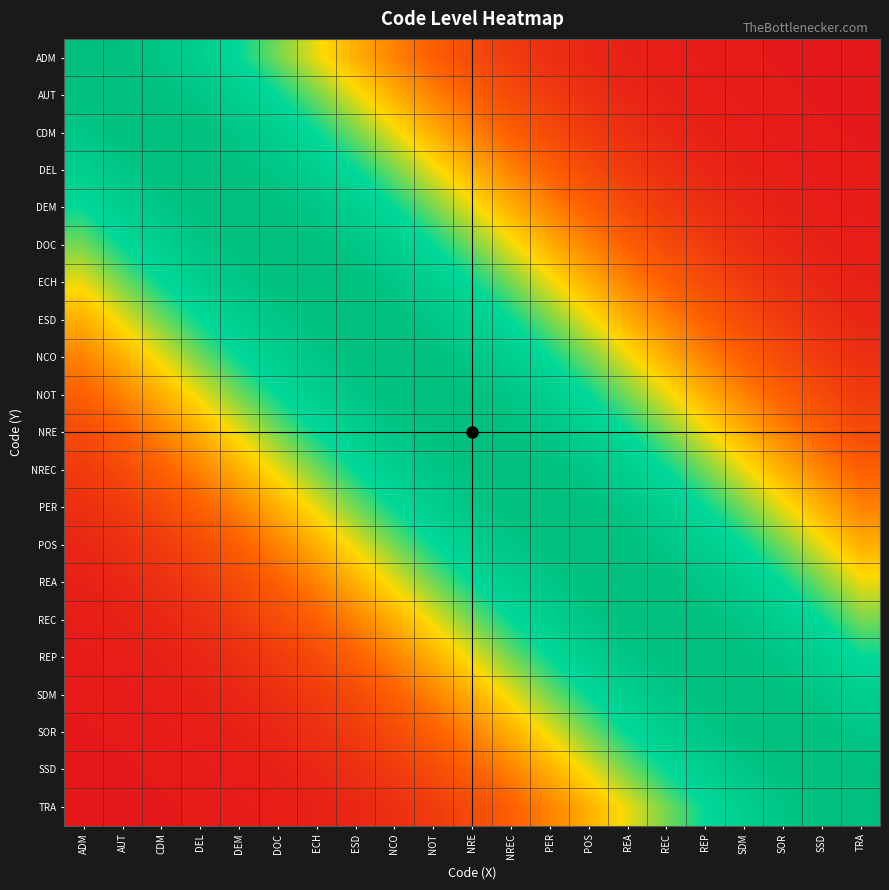

Reading left to right, extract all data points from this chart.

ADM: ADM=1.0	AUT=1.0	CDM=0.9	DEL=0.8	DEM=0.7	DOC=0.6	ECH=0.5	ESD=0.4	NCO=0.3	NOT=0.2	NRE=0.2	NREC=0.1	PER=0.1	POS=0.0	REA=0.0	REC=0.0	REP=0.0	SDM=0.0	SOR=0.0	SSD=0.0	TRA=0.0
AUT: ADM=1.0	AUT=1.0	CDM=1.0	DEL=0.9	DEM=0.8	DOC=0.7	ECH=0.6	ESD=0.5	NCO=0.4	NOT=0.3	NRE=0.2	NREC=0.2	PER=0.1	POS=0.1	REA=0.0	REC=0.0	REP=0.0	SDM=0.0	SOR=0.0	SSD=0.0	TRA=0.0
CDM: ADM=0.9	AUT=1.0	CDM=1.0	DEL=1.0	DEM=0.9	DOC=0.8	ECH=0.7	ESD=0.6	NCO=0.5	NOT=0.4	NRE=0.3	NREC=0.2	PER=0.2	POS=0.1	REA=0.1	REC=0.0	REP=0.0	SDM=0.0	SOR=0.0	SSD=0.0	TRA=0.0
DEL: ADM=0.8	AUT=0.9	CDM=1.0	DEL=1.0	DEM=1.0	DOC=0.9	ECH=0.8	ESD=0.7	NCO=0.6	NOT=0.5	NRE=0.4	NREC=0.3	PER=0.2	POS=0.2	REA=0.1	REC=0.1	REP=0.0	SDM=0.0	SOR=0.0	SSD=0.0	TRA=0.0
DEM: ADM=0.7	AUT=0.8	CDM=0.9	DEL=1.0	DEM=1.0	DOC=1.0	ECH=0.9	ESD=0.8	NCO=0.7	NOT=0.6	NRE=0.5	NREC=0.4	PER=0.3	POS=0.2	REA=0.2	REC=0.1	REP=0.1	SDM=0.0	SOR=0.0	SSD=0.0	TRA=0.0
DOC: ADM=0.6	AUT=0.7	CDM=0.8	DEL=0.9	DEM=1.0	DOC=1.0	ECH=1.0	ESD=0.9	NCO=0.8	NOT=0.7	NRE=0.6	NREC=0.5	PER=0.4	POS=0.3	REA=0.2	REC=0.2	REP=0.1	SDM=0.1	SOR=0.0	SSD=0.0	TRA=0.0
ECH: ADM=0.5	AUT=0.6	CDM=0.7	DEL=0.8	DEM=0.9	DOC=1.0	ECH=1.0	ESD=1.0	NCO=0.9	NOT=0.8	NRE=0.7	NREC=0.6	PER=0.5	POS=0.4	REA=0.3	REC=0.2	REP=0.2	SDM=0.1	SOR=0.1	SSD=0.0	TRA=0.0
ESD: ADM=0.4	AUT=0.5	CDM=0.6	DEL=0.7	DEM=0.8	DOC=0.9	ECH=1.0	ESD=1.0	NCO=1.0	NOT=0.9	NRE=0.8	NREC=0.7	PER=0.6	POS=0.5	REA=0.4	REC=0.3	REP=0.2	SDM=0.2	SOR=0.1	SSD=0.1	TRA=0.0
NCO: ADM=0.3	AUT=0.4	CDM=0.5	DEL=0.6	DEM=0.7	DOC=0.8	ECH=0.9	ESD=1.0	NCO=1.0	NOT=1.0	NRE=0.9	NREC=0.8	PER=0.7	POS=0.6	REA=0.5	REC=0.4	REP=0.3	SDM=0.2	SOR=0.2	SSD=0.1	TRA=0.1
NOT: ADM=0.2	AUT=0.3	CDM=0.4	DEL=0.5	DEM=0.6	DOC=0.7	ECH=0.8	ESD=0.9	NCO=1.0	NOT=1.0	NRE=1.0	NREC=0.9	PER=0.8	POS=0.7	REA=0.6	REC=0.5	REP=0.4	SDM=0.3	SOR=0.2	SSD=0.2	TRA=0.1
NRE: ADM=0.2	AUT=0.2	CDM=0.3	DEL=0.4	DEM=0.5	DOC=0.6	ECH=0.7	ESD=0.8	NCO=0.9	NOT=1.0	NRE=1.0	NREC=1.0	PER=0.9	POS=0.8	REA=0.7	REC=0.6	REP=0.5	SDM=0.4	SOR=0.3	SSD=0.2	TRA=0.2
NREC: ADM=0.1	AUT=0.2	CDM=0.2	DEL=0.3	DEM=0.4	DOC=0.5	ECH=0.6	ESD=0.7	NCO=0.8	NOT=0.9	NRE=1.0	NREC=1.0	PER=1.0	POS=0.9	REA=0.8	REC=0.7	REP=0.6	SDM=0.5	SOR=0.4	SSD=0.3	TRA=0.2
PER: ADM=0.1	AUT=0.1	CDM=0.2	DEL=0.2	DEM=0.3	DOC=0.4	ECH=0.5	ESD=0.6	NCO=0.7	NOT=0.8	NRE=0.9	NREC=1.0	PER=1.0	POS=1.0	REA=0.9	REC=0.8	REP=0.7	SDM=0.6	SOR=0.5	SSD=0.4	TRA=0.3
POS: ADM=0.0	AUT=0.1	CDM=0.1	DEL=0.2	DEM=0.2	DOC=0.3	ECH=0.4	ESD=0.5	NCO=0.6	NOT=0.7	NRE=0.8	NREC=0.9	PER=1.0	POS=1.0	REA=1.0	REC=0.9	REP=0.8	SDM=0.7	SOR=0.6	SSD=0.5	TRA=0.4
REA: ADM=0.0	AUT=0.0	CDM=0.1	DEL=0.1	DEM=0.2	DOC=0.2	ECH=0.3	ESD=0.4	NCO=0.5	NOT=0.6	NRE=0.7	NREC=0.8	PER=0.9	POS=1.0	REA=1.0	REC=1.0	REP=0.9	SDM=0.8	SOR=0.7	SSD=0.6	TRA=0.5
REC: ADM=0.0	AUT=0.0	CDM=0.0	DEL=0.1	DEM=0.1	DOC=0.2	ECH=0.2	ESD=0.3	NCO=0.4	NOT=0.5	NRE=0.6	NREC=0.7	PER=0.8	POS=0.9	REA=1.0	REC=1.0	REP=1.0	SDM=0.9	SOR=0.8	SSD=0.7	TRA=0.6
REP: ADM=0.0	AUT=0.0	CDM=0.0	DEL=0.0	DEM=0.1	DOC=0.1	ECH=0.2	ESD=0.2	NCO=0.3	NOT=0.4	NRE=0.5	NREC=0.6	PER=0.7	POS=0.8	REA=0.9	REC=1.0	REP=1.0	SDM=1.0	SOR=0.9	SSD=0.8	TRA=0.7
SDM: ADM=0.0	AUT=0.0	CDM=0.0	DEL=0.0	DEM=0.0	DOC=0.1	ECH=0.1	ESD=0.2	NCO=0.2	NOT=0.3	NRE=0.4	NREC=0.5	PER=0.6	POS=0.7	REA=0.8	REC=0.9	REP=1.0	SDM=1.0	SOR=1.0	SSD=0.9	TRA=0.8
SOR: ADM=0.0	AUT=0.0	CDM=0.0	DEL=0.0	DEM=0.0	DOC=0.0	ECH=0.1	ESD=0.1	NCO=0.2	NOT=0.2	NRE=0.3	NREC=0.4	PER=0.5	POS=0.6	REA=0.7	REC=0.8	REP=0.9	SDM=1.0	SOR=1.0	SSD=1.0	TRA=0.9
SSD: ADM=0.0	AUT=0.0	CDM=0.0	DEL=0.0	DEM=0.0	DOC=0.0	ECH=0.0	ESD=0.1	NCO=0.1	NOT=0.2	NRE=0.2	NREC=0.3	PER=0.4	POS=0.5	REA=0.6	REC=0.7	REP=0.8	SDM=0.9	SOR=1.0	SSD=1.0	TRA=1.0
TRA: ADM=0.0	AUT=0.0	CDM=0.0	DEL=0.0	DEM=0.0	DOC=0.0	ECH=0.0	ESD=0.0	NCO=0.1	NOT=0.1	NRE=0.2	NREC=0.2	PER=0.3	POS=0.4	REA=0.5	REC=0.6	REP=0.7	SDM=0.8	SOR=0.9	SSD=1.0	TRA=1.0